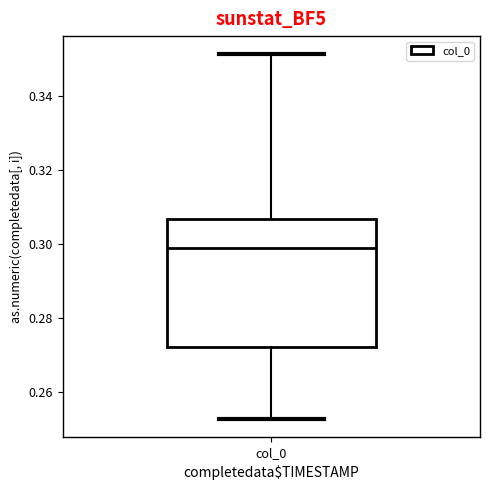

Where does the median line of the box for col_0 sit on the y-axis? The values are not printed on the chart, so give them approximately, as read against the axis.

0.298